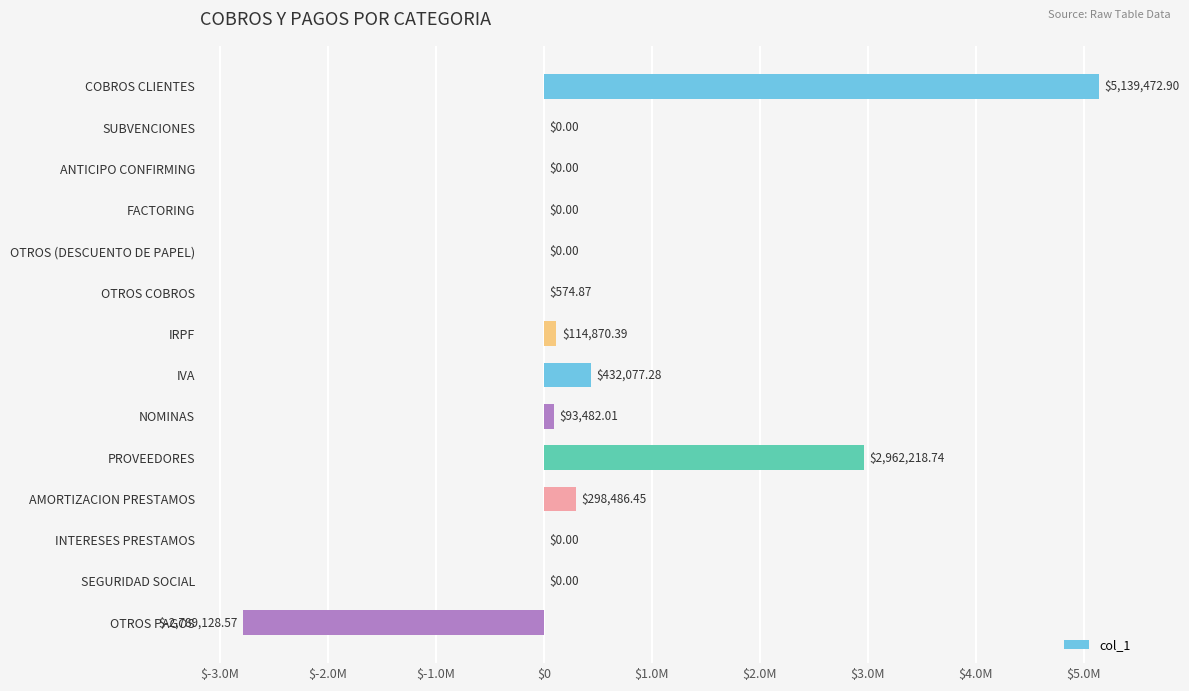

Are the bars horizontal?

Yes